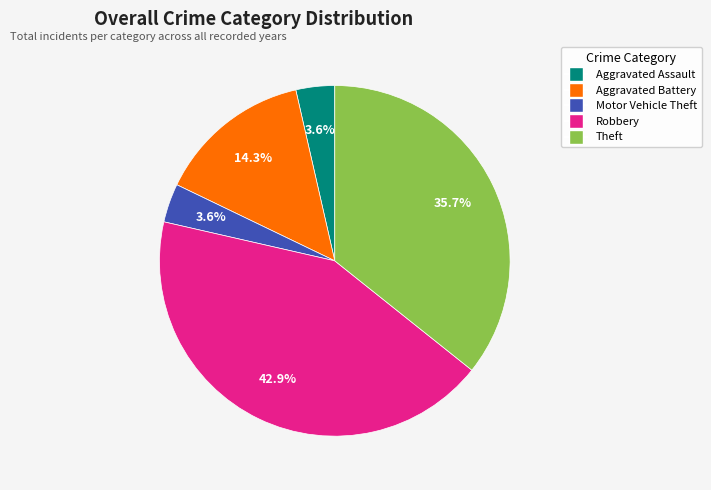

To the nearest percent, what portion does Theft represent?

36%